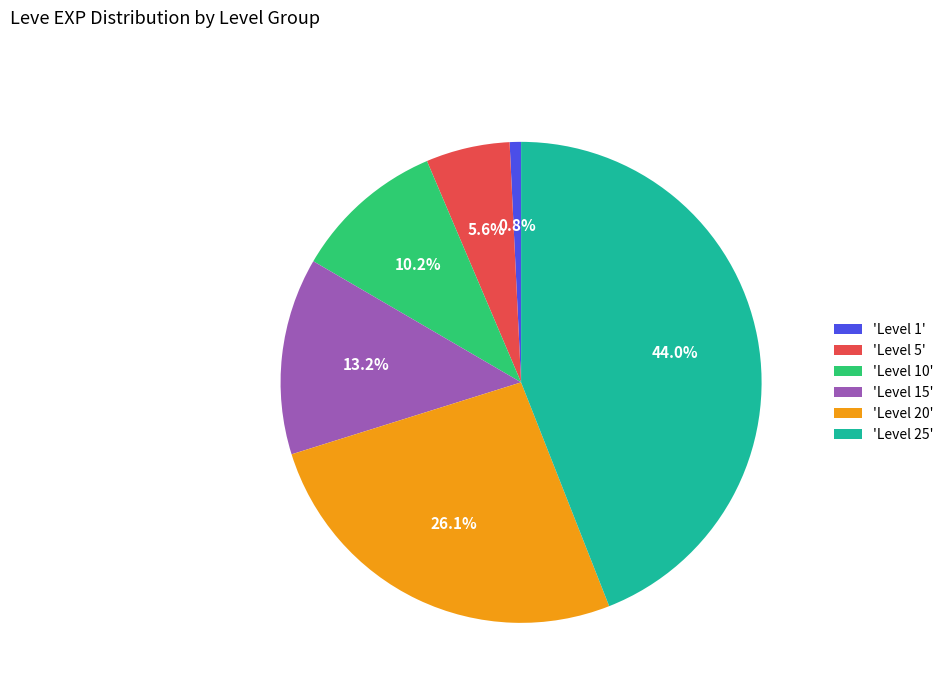

Which has a higher value, 'Level 5' or 'Level 15'?

'Level 15'